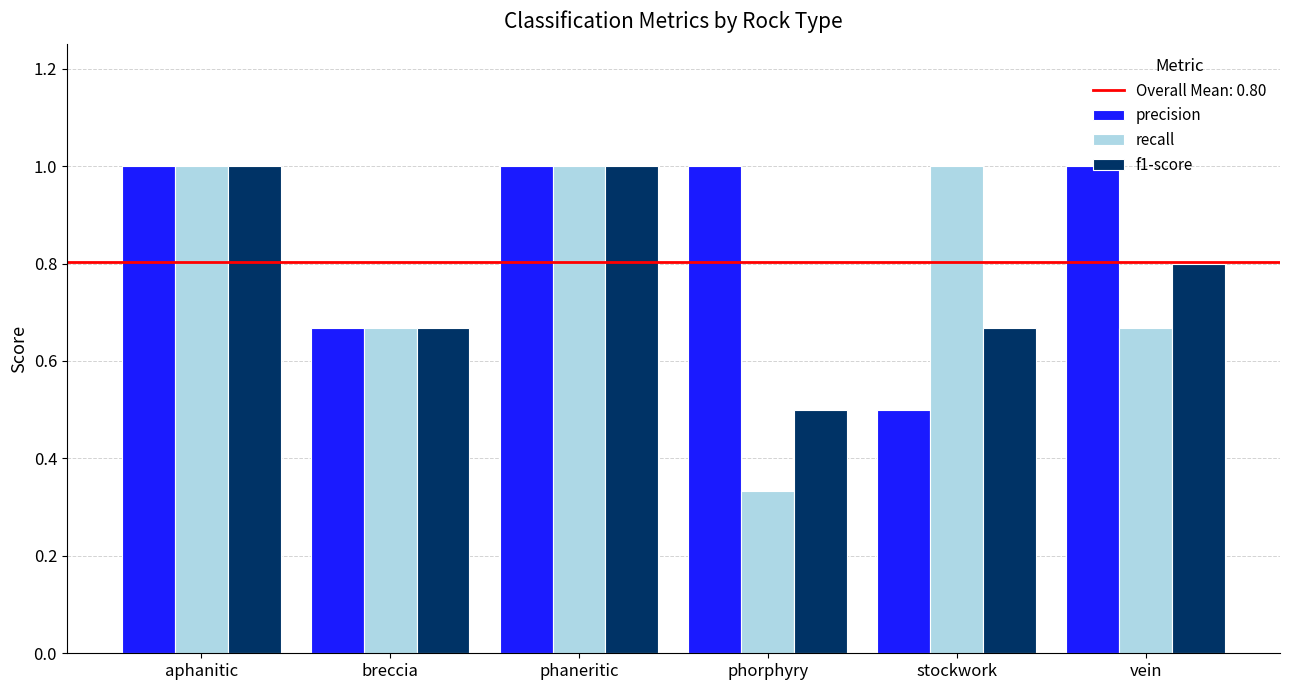

Between phaneritic and phorphyry, which series saw the biggest shift?

recall